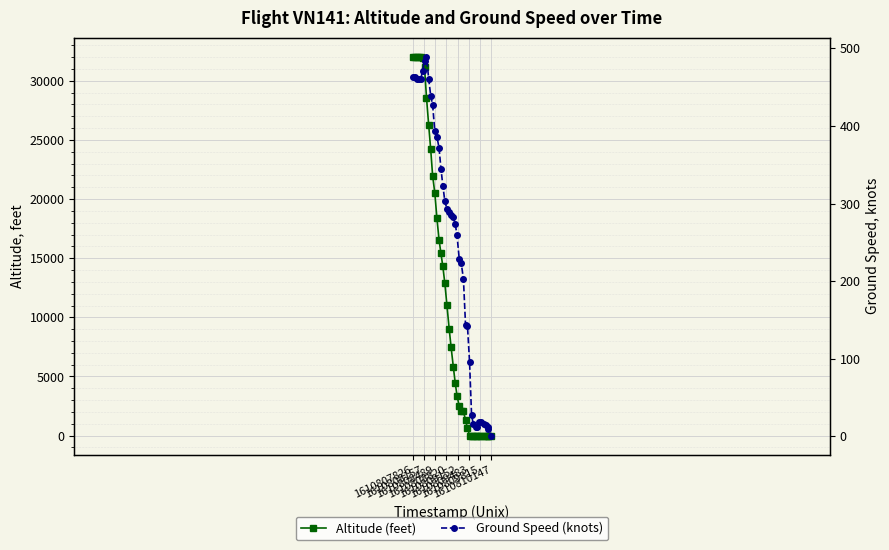

What value does the Ground Speed (knots) series have at 1610808157?

463